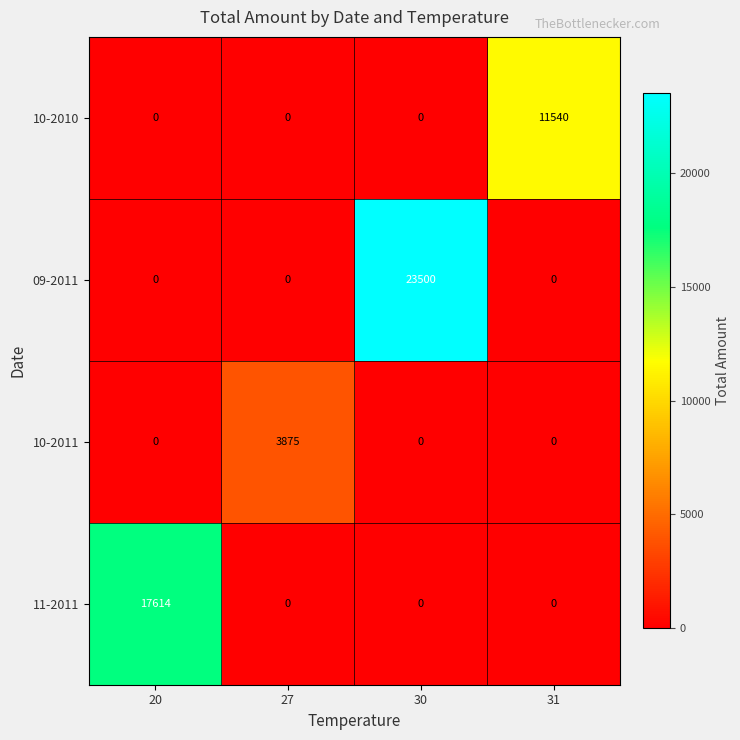

List the series in order of their peak value, highest first.

09-2011, 11-2011, 10-2010, 10-2011